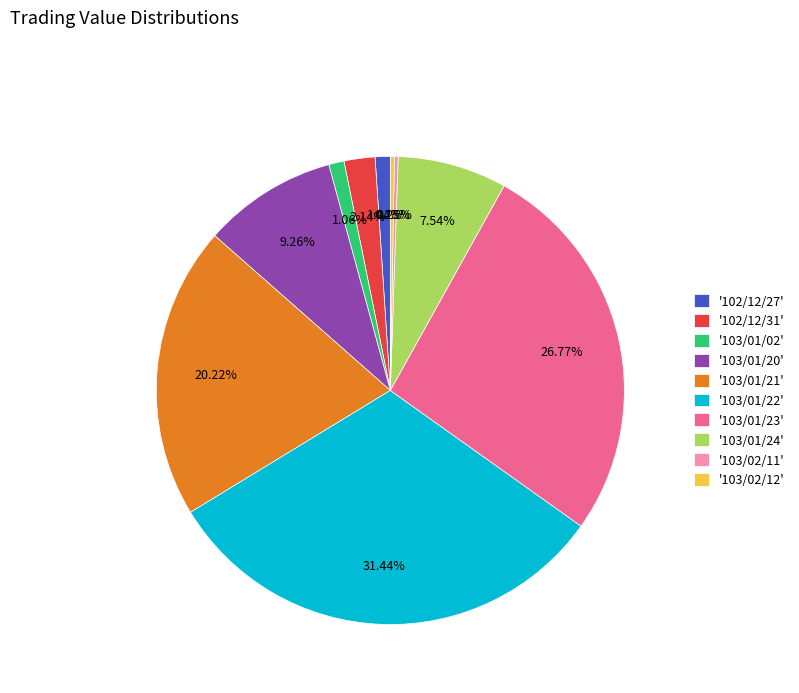

Does any single category account for the majority?

No